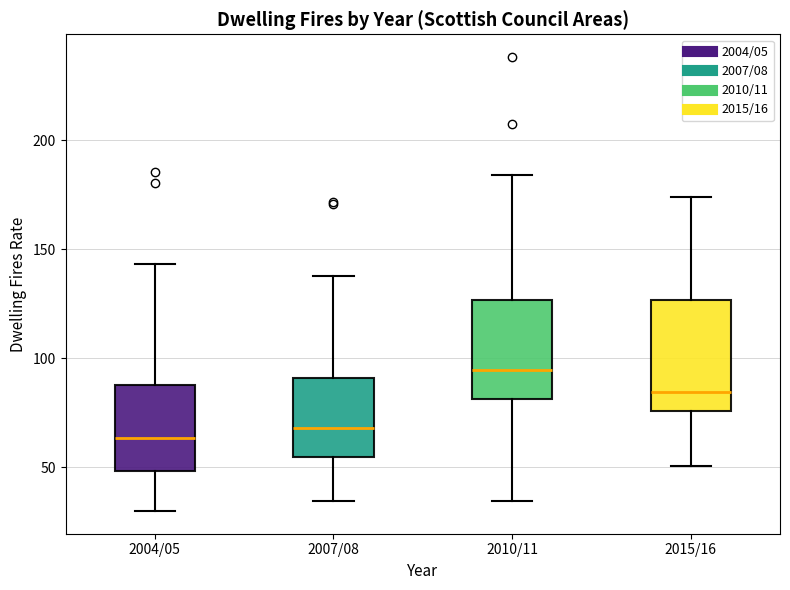

Where does the median line of the box for 2010/11 sit on the y-axis? The values are not printed on the chart, so give them approximately, as read against the axis.

95